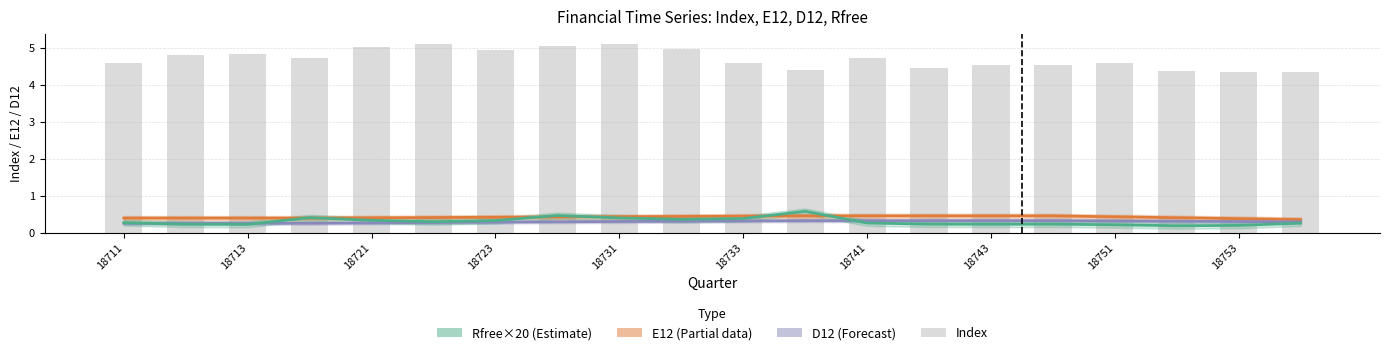

What is the sum of all Index values?

94.3